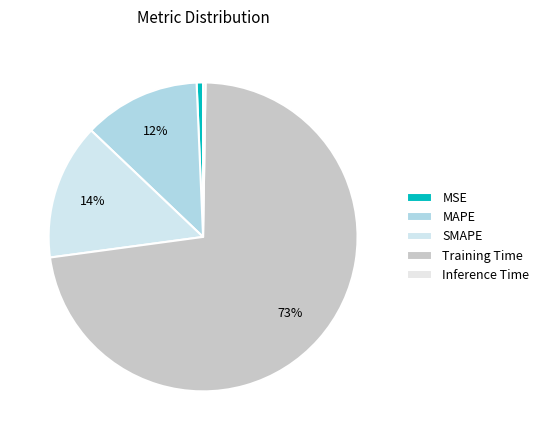

What percentage is the SMAPE slice, to the nearest percent?

14%